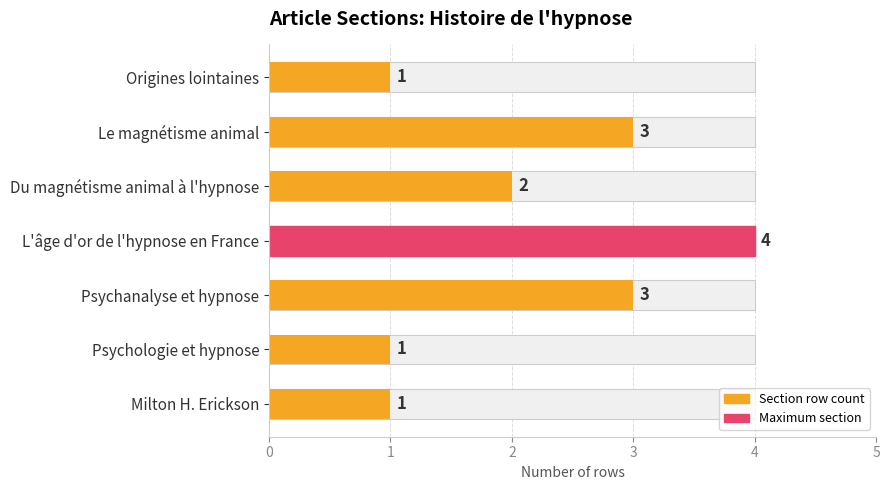

Rank the categories by value from lowest to highest.

Origines lointaines, Psychologie et hypnose, Milton H. Erickson, Du magnétisme animal à l'hypnose, Le magnétisme animal, Psychanalyse et hypnose, L'âge d'or de l'hypnose en France